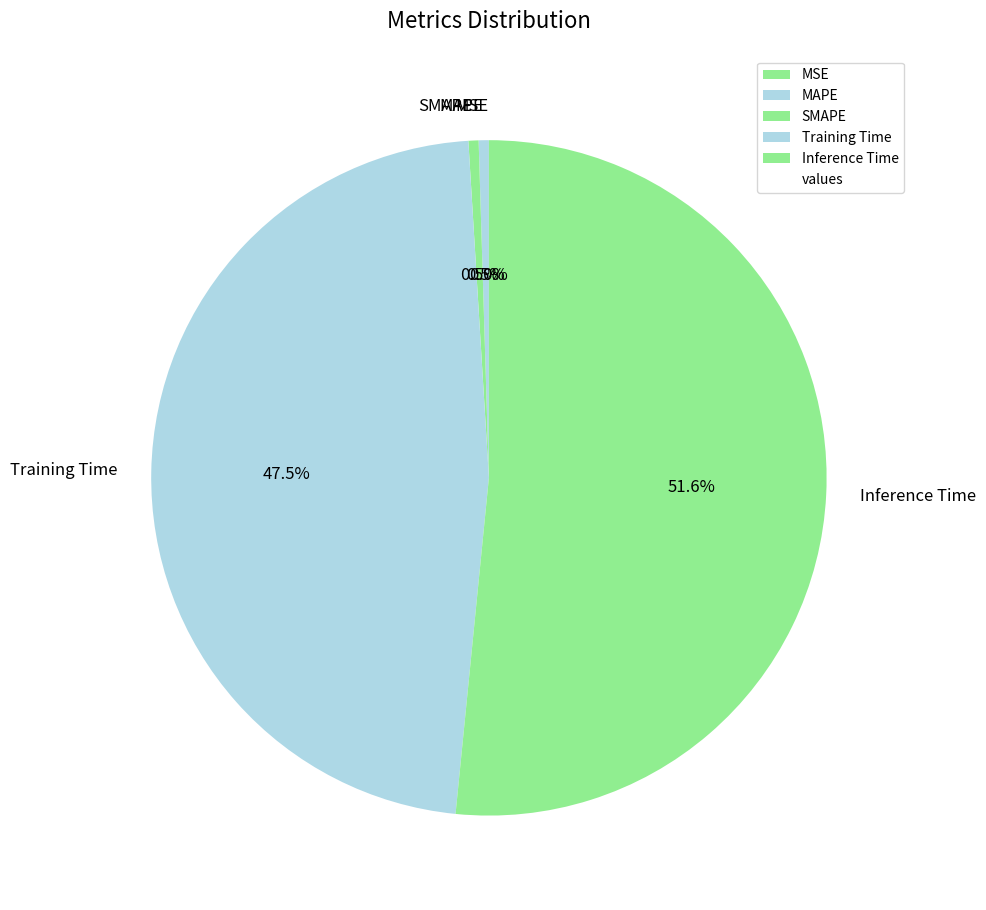

The SMAPE slice represents 0% of the pie. True or false?

True